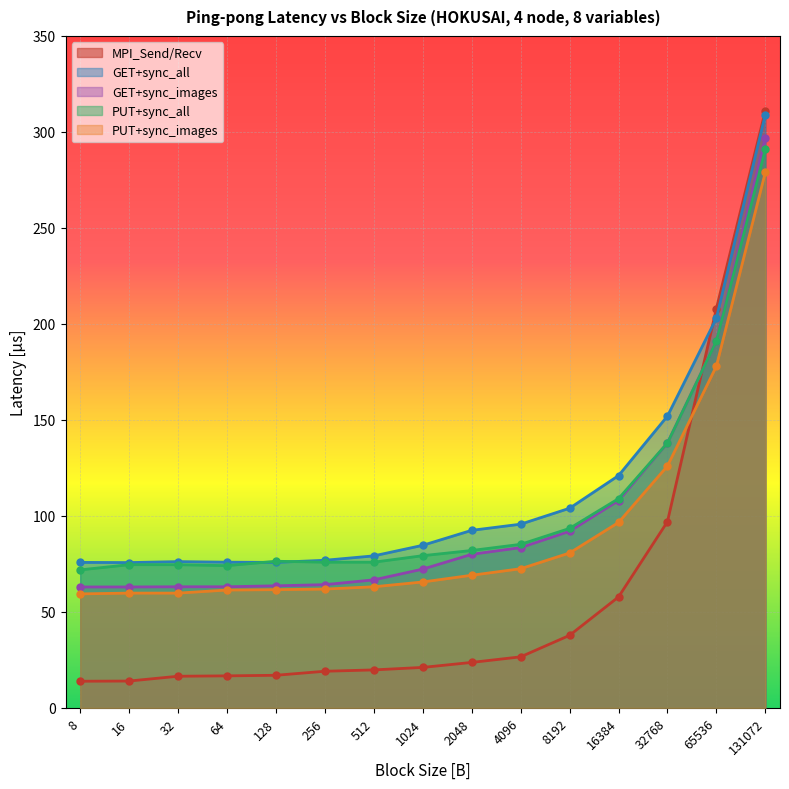

How many intersections are there between GET+sync_images and MPI_Send/Recv?

1